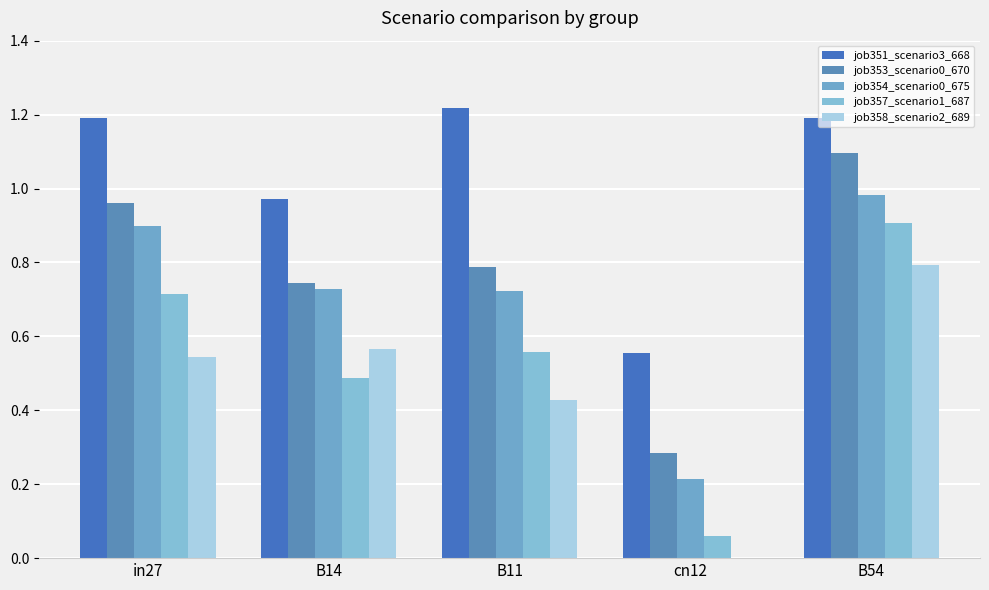

What are all the series names shown in the legend?

job351_scenario3_668, job353_scenario0_670, job354_scenario0_675, job357_scenario1_687, job358_scenario2_689